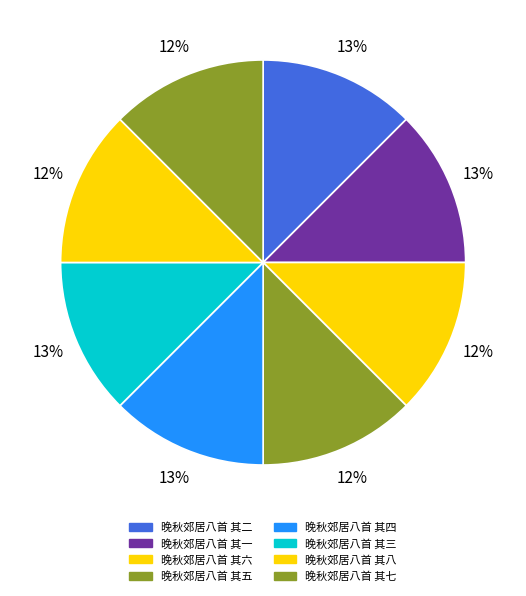

The 晚秋郊居八首 其七 slice represents 12% of the pie. True or false?

True